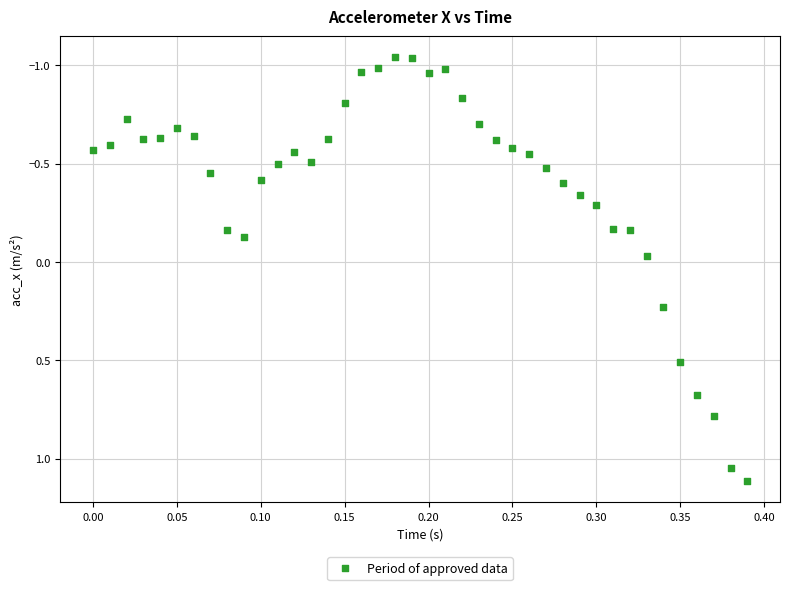

What is the range of X values (max minus min)?

0.4